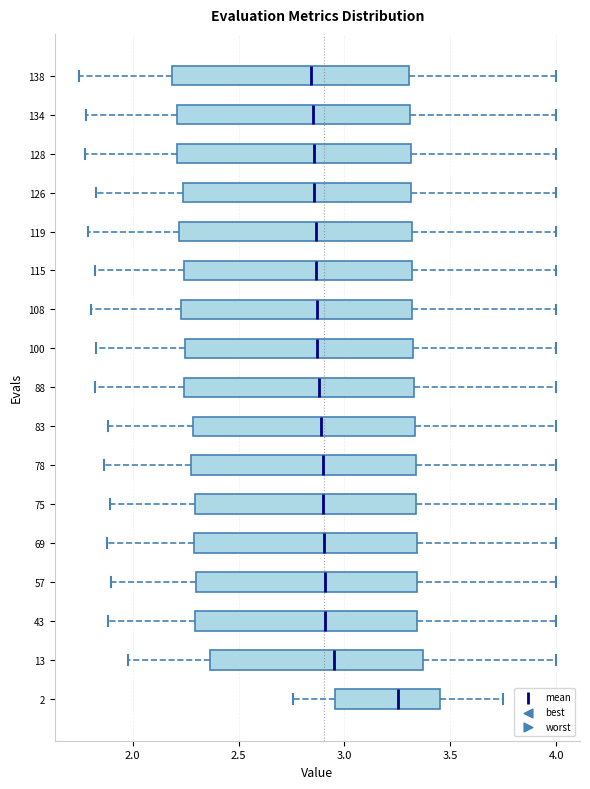

Reading bottom to top, read every box against the x-axis: the position of its median line, the range the box covers, and the ends of its whiskers. The values are not printed on the chart, so give them approximately, as read against the axis.

2: median 3.25, box 2.95 to 3.45, whiskers 2.75 to 3.75
13: median 2.95, box 2.35 to 3.35, whiskers 2.00 to 4.00
43: median 2.90, box 2.30 to 3.35, whiskers 1.90 to 4.00
57: median 2.90, box 2.30 to 3.35, whiskers 1.90 to 4.00
69: median 2.90, box 2.30 to 3.35, whiskers 1.90 to 4.00
75: median 2.90, box 2.30 to 3.35, whiskers 1.90 to 4.00
78: median 2.90, box 2.30 to 3.35, whiskers 1.85 to 4.00
83: median 2.90, box 2.30 to 3.35, whiskers 1.90 to 4.00
88: median 2.90, box 2.25 to 3.35, whiskers 1.80 to 4.00
100: median 2.85, box 2.25 to 3.30, whiskers 1.85 to 4.00
108: median 2.85, box 2.25 to 3.30, whiskers 1.80 to 4.00
115: median 2.85, box 2.25 to 3.30, whiskers 1.80 to 4.00
119: median 2.85, box 2.20 to 3.30, whiskers 1.80 to 4.00
126: median 2.85, box 2.25 to 3.30, whiskers 1.85 to 4.00
128: median 2.85, box 2.20 to 3.30, whiskers 1.80 to 4.00
134: median 2.85, box 2.20 to 3.30, whiskers 1.80 to 4.00
138: median 2.85, box 2.20 to 3.30, whiskers 1.75 to 4.00